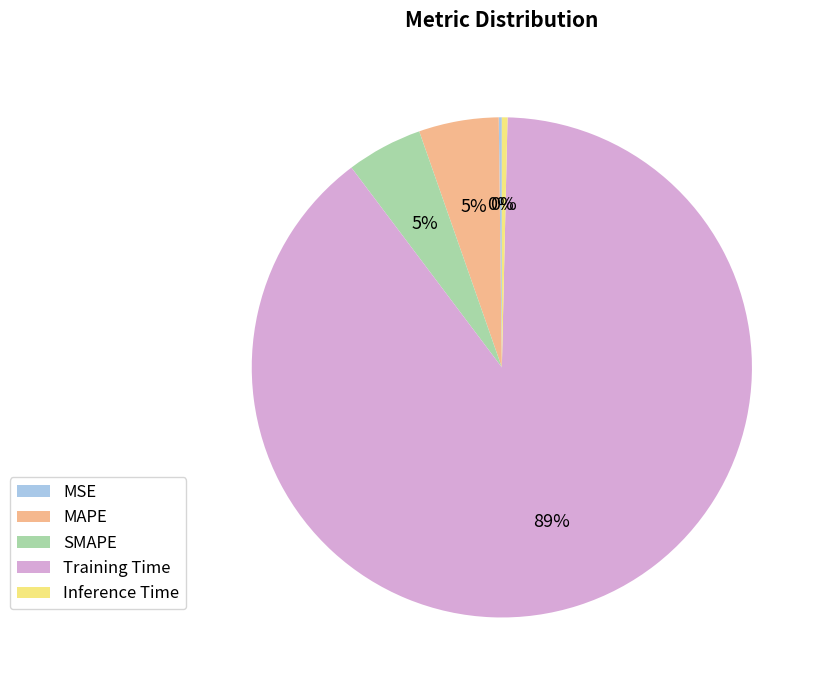

To the nearest percent, what is the average slice percentage?

20%